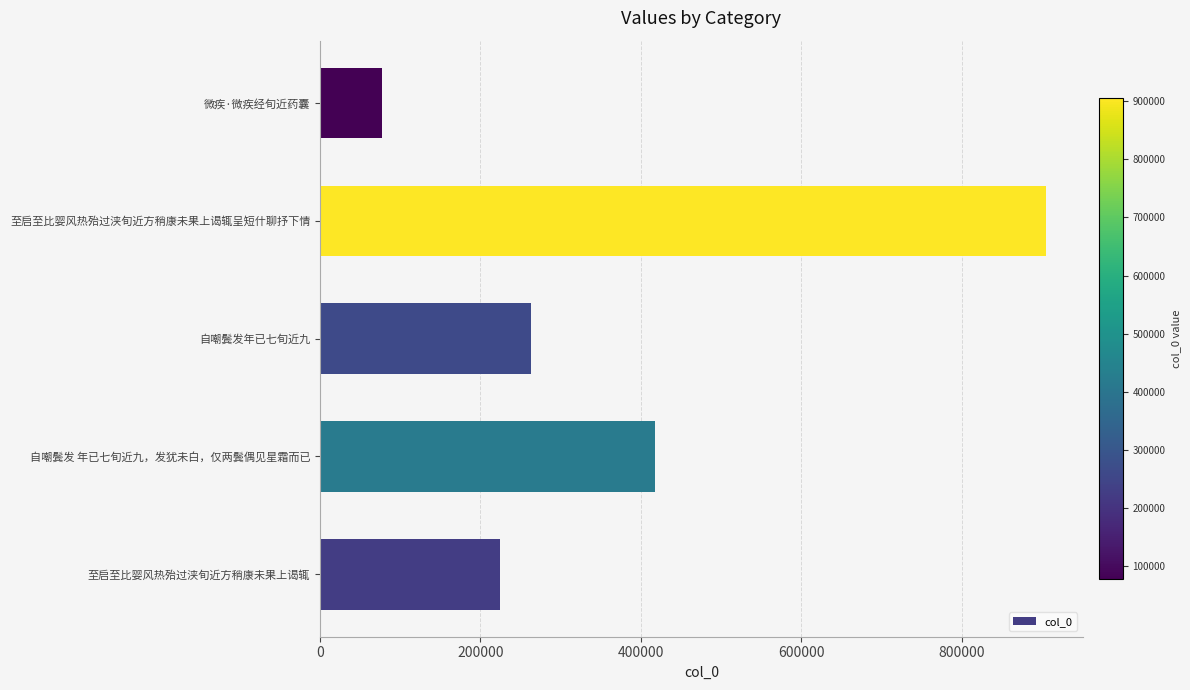

What is the difference between the values at 至启至比婴风热殆过浃旬近方稍康未果上谒辄 and 微疾·微疾经旬近药囊?

146354